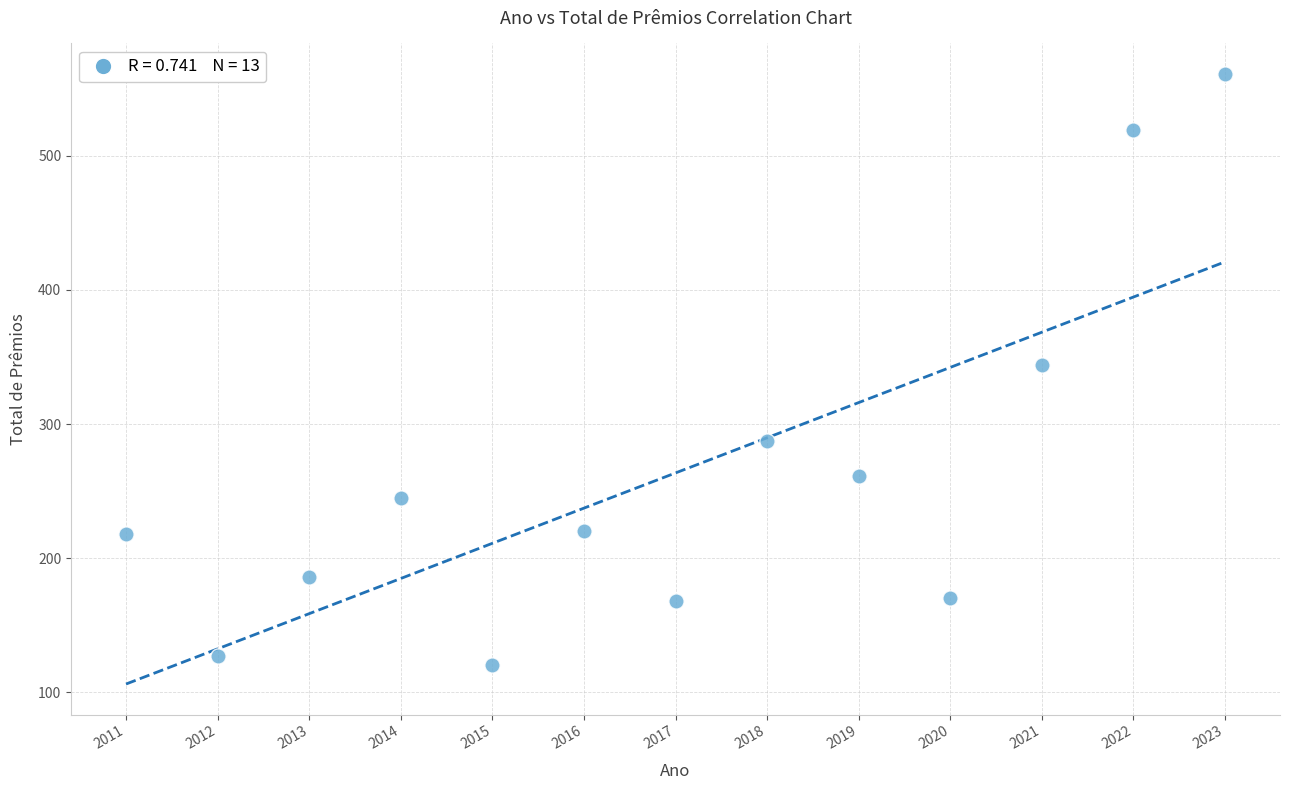

What is the range of Y values (max minus min)?

441